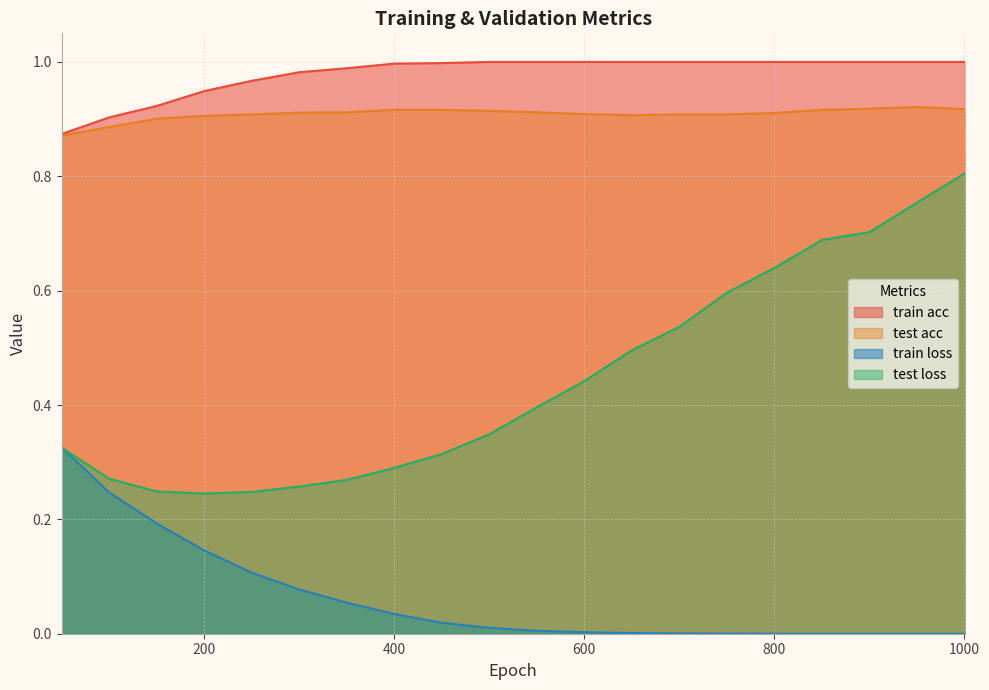

True or false: train acc has a value of 1.5 at 500.

False